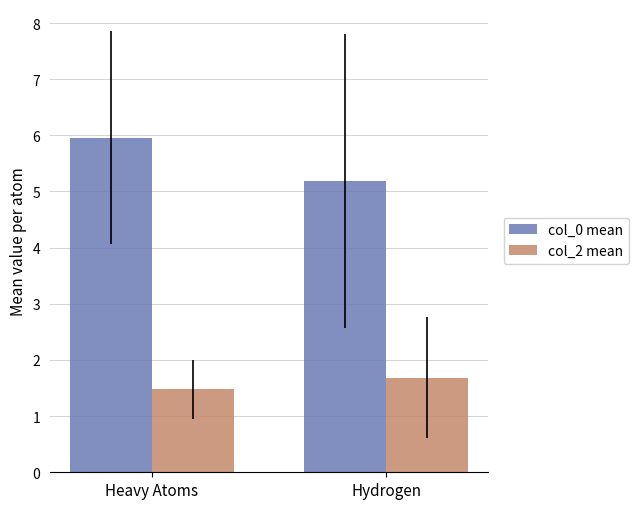

Which series has the widest spread of values?

col_0 mean